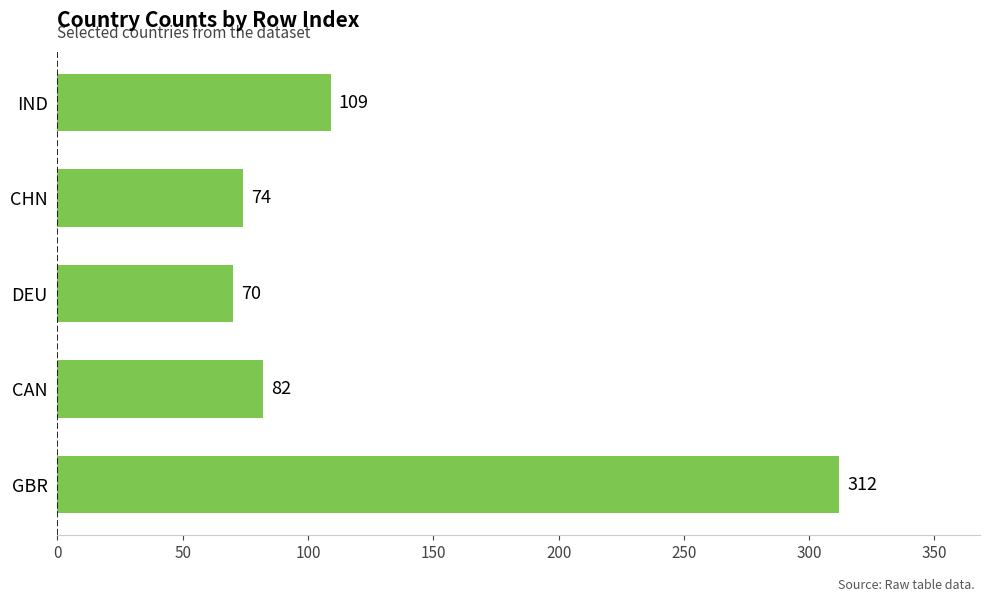

What is the difference between the maximum and minimum values?

242